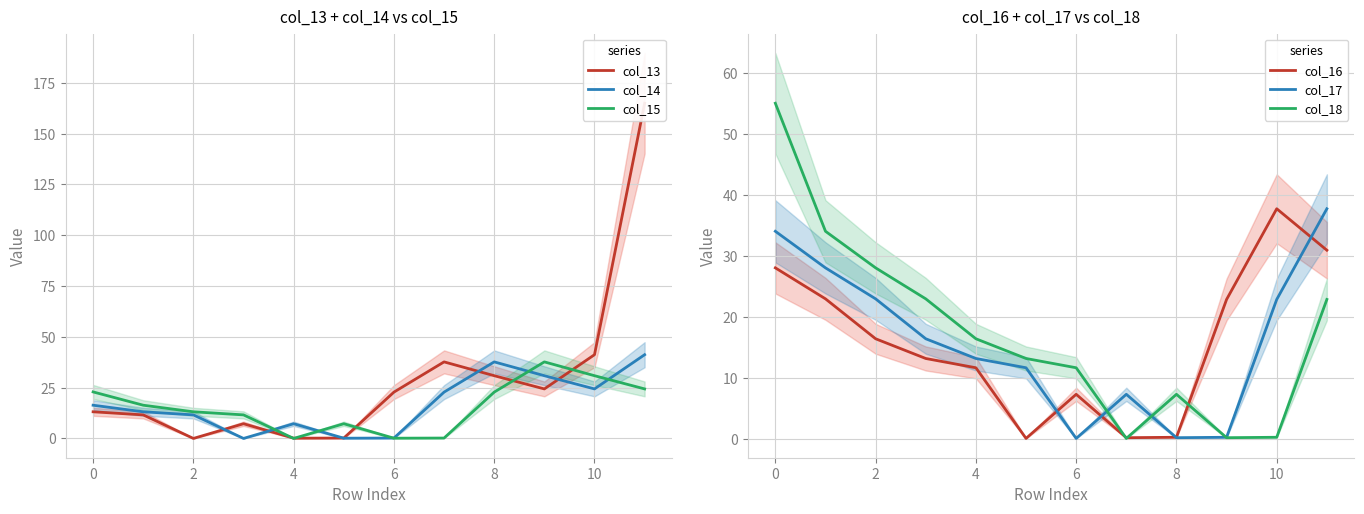

How many interior local valleys does the col_14 series have?

3